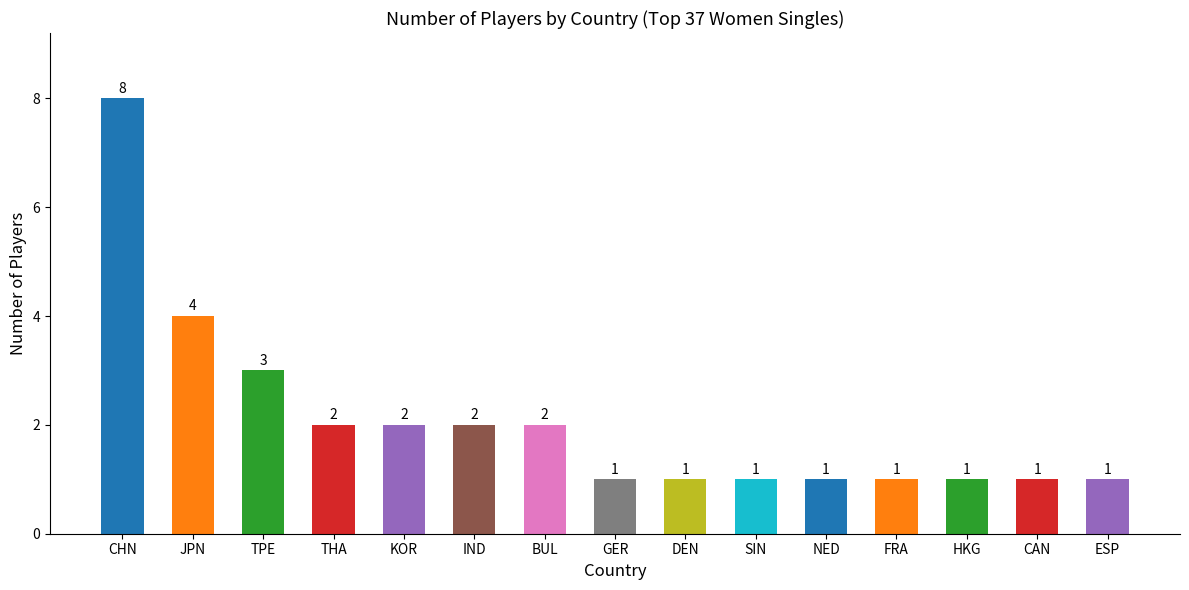

The value at CHN is 8. True or false?

True